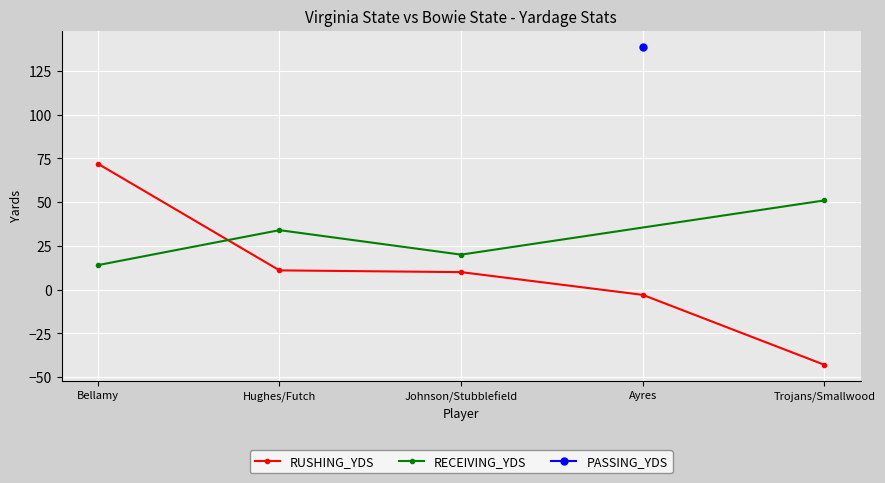

Is it true that RUSHING_YDS equals 72 at Bellamy?

True